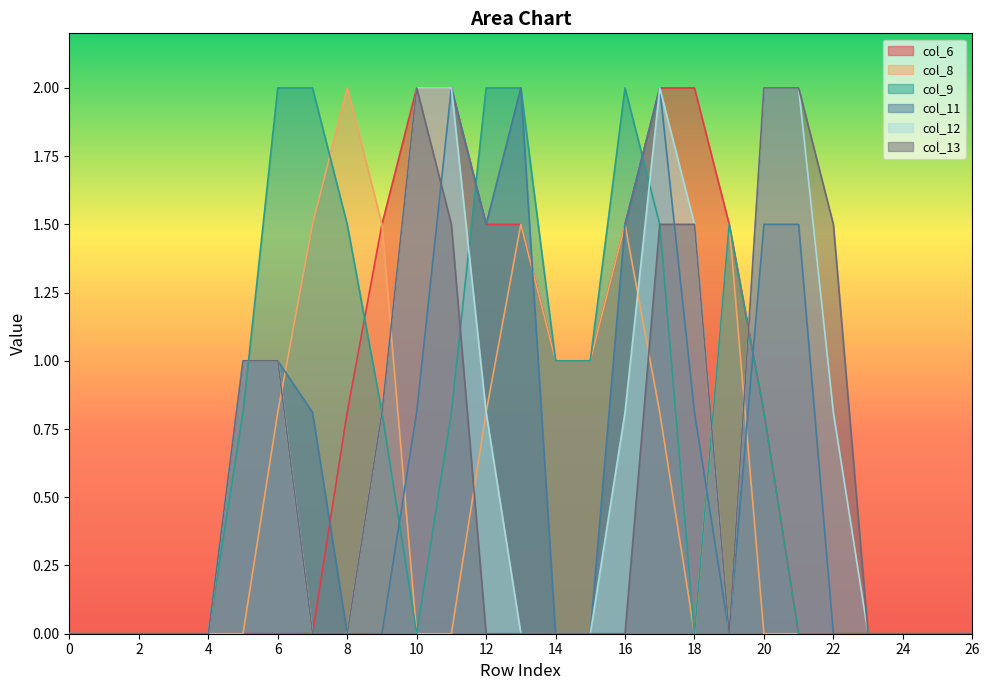

What is the average value of the col_8 series?

0.5